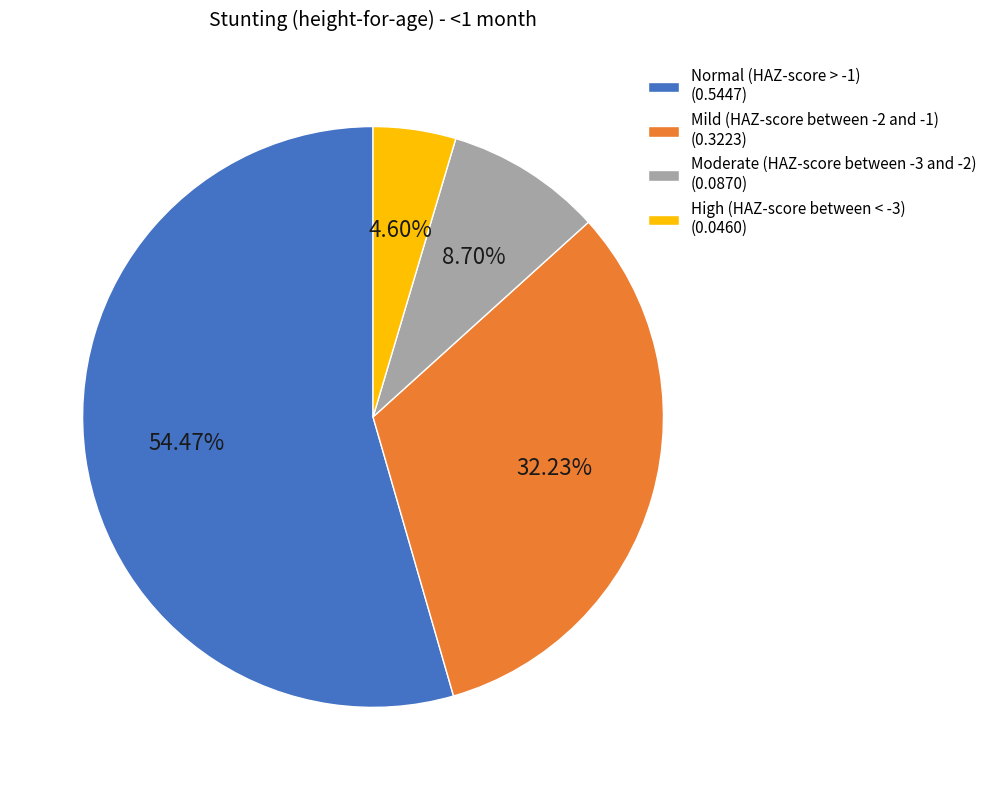

Is the sum of Normal (HAZ-score > -1) and Moderate (HAZ-score between -3 and -2) greater than half?

Yes